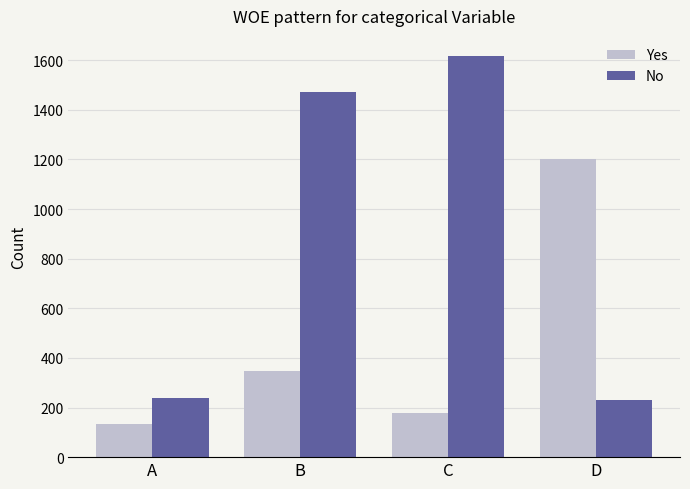

Read the No value at B.

1470